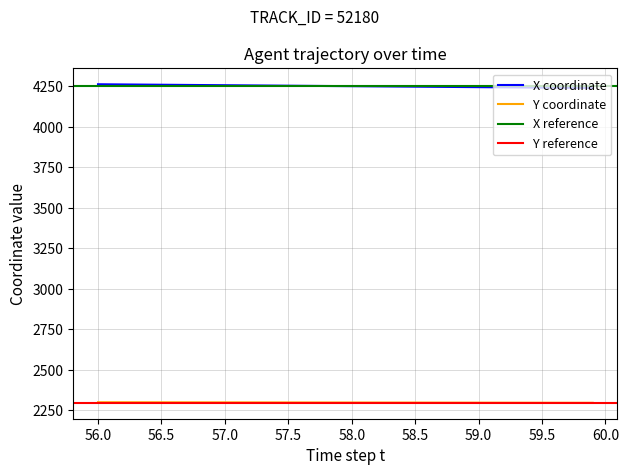

True or false: X coordinate and Y coordinate cross at least once.

False